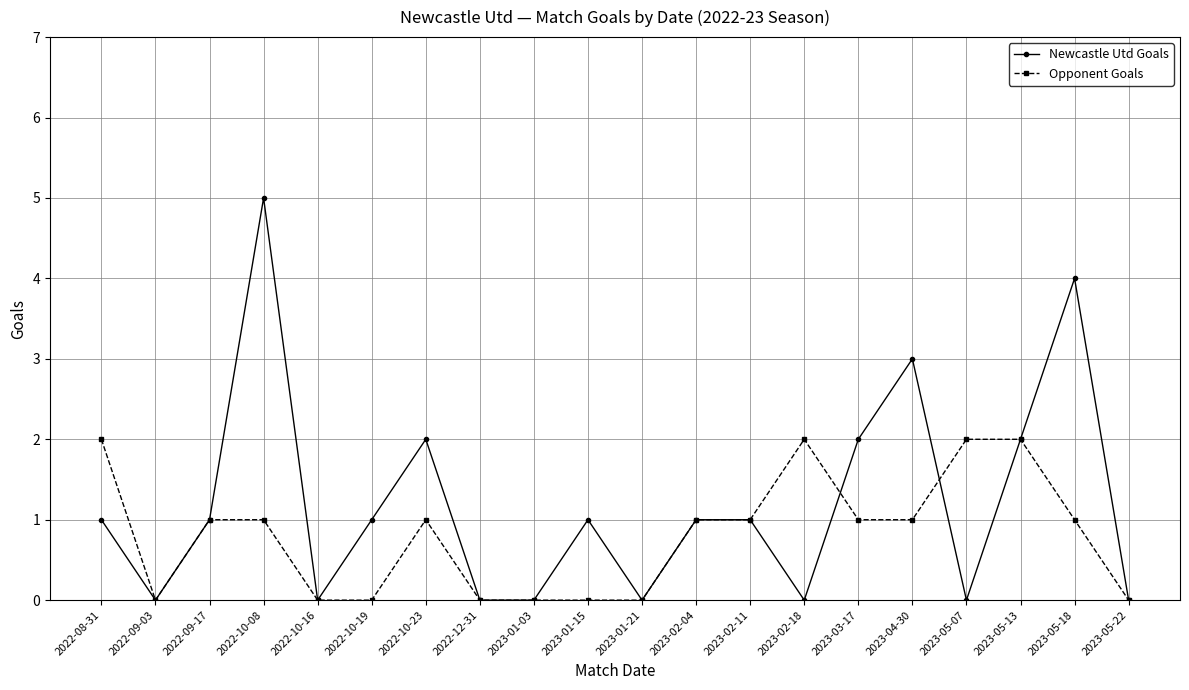

The Newcastle Utd Goals series shows 3 at 2023-04-30. True or false?

True